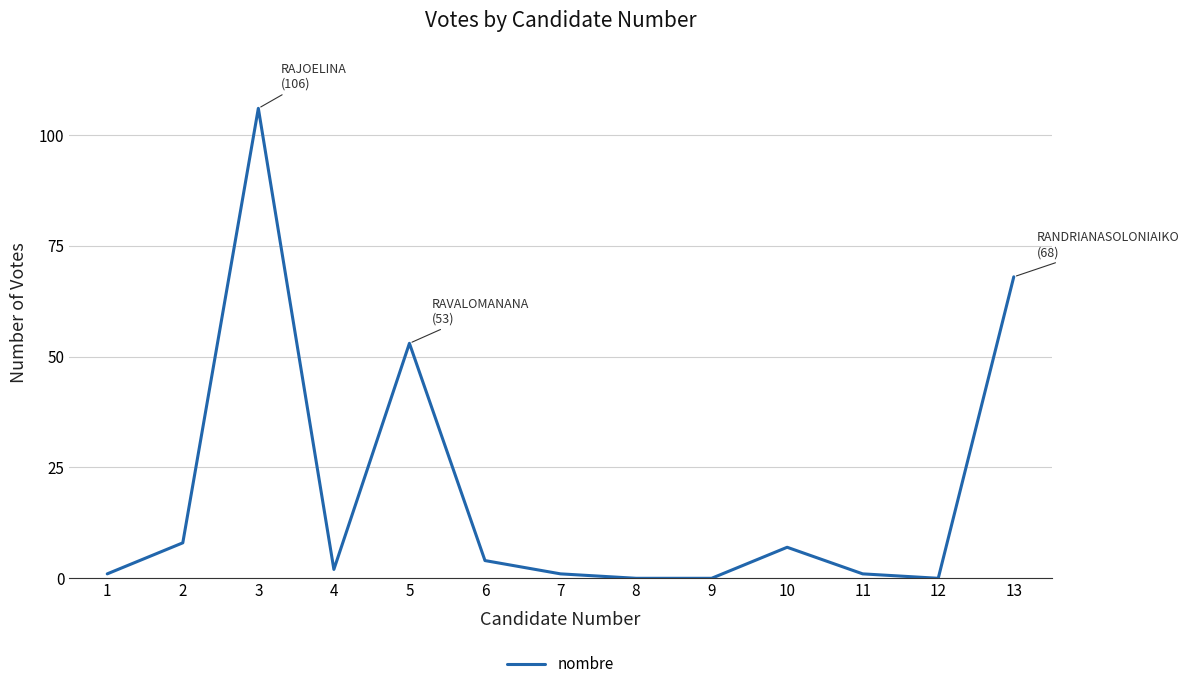

True or false: the data shows 149 at 3.

False